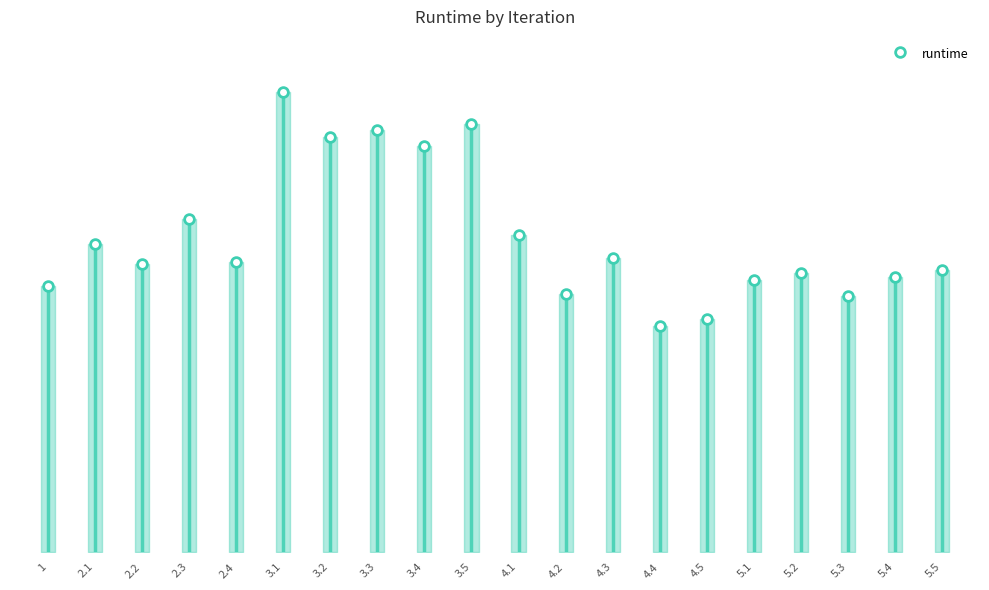

Reading left to right, extract all data points from this chart.

1=36194.0	2.1=41915.0	2.2=39143.0	2.3=45239.0	2.4=39408.0	3.1=62494.0	3.2=56344.0	3.3=57409.0	3.4=55140.0	3.5=58126.0	4.1=43029.0	4.2=35006.9	4.3=40003.1	4.4=30654.5	4.5=31718.1	5.1=36961.5	5.2=37969.3	5.3=34821.8	5.4=37329.2	5.5=38328.1